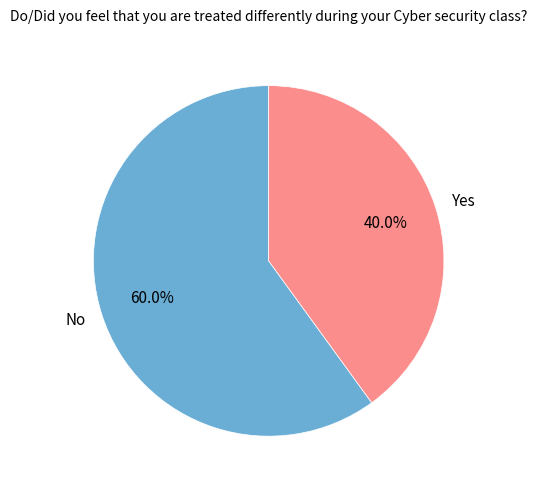

Is it true that No is 50% of the pie?

False